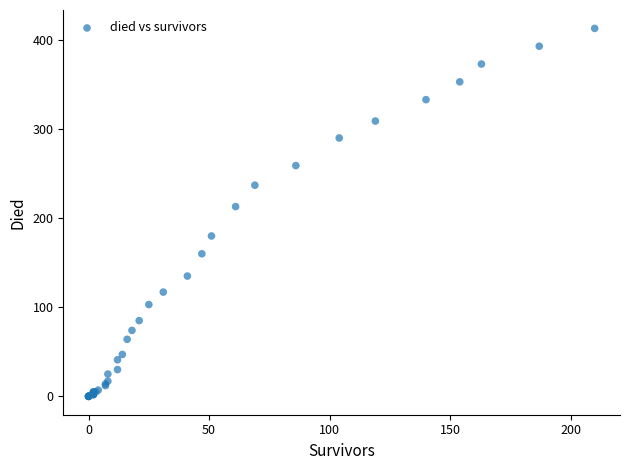

What Y value in the scatter plot is closest to 206?

213